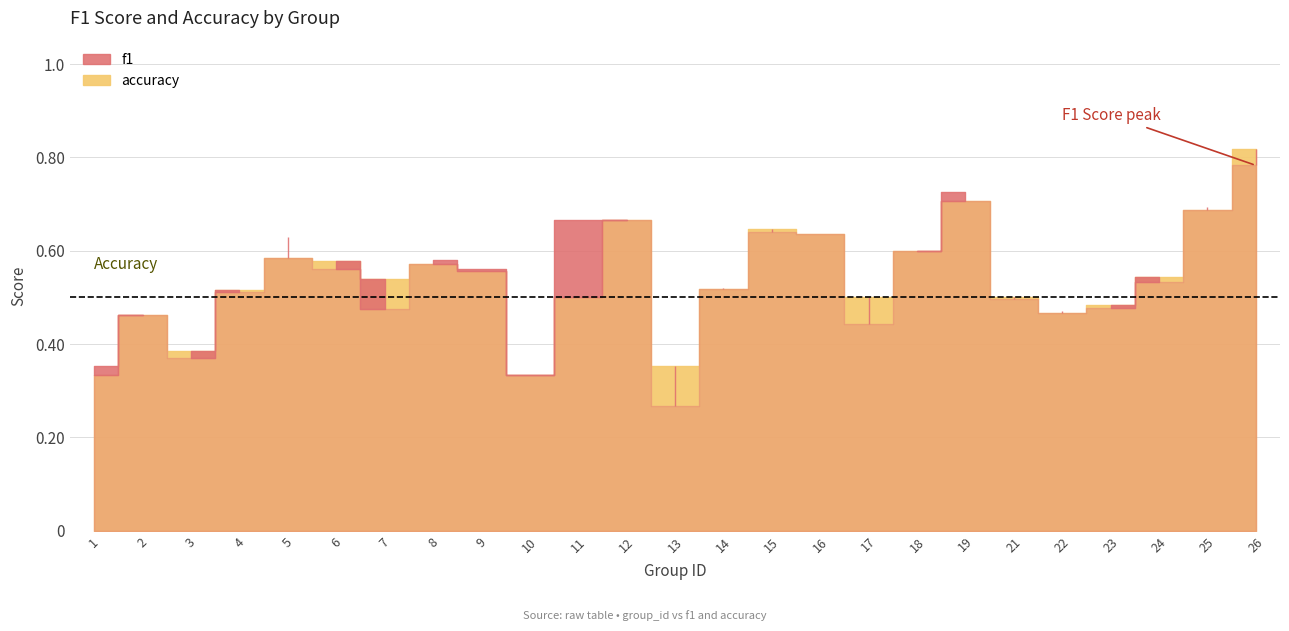

Where is accuracy nearest to the value 0?

1